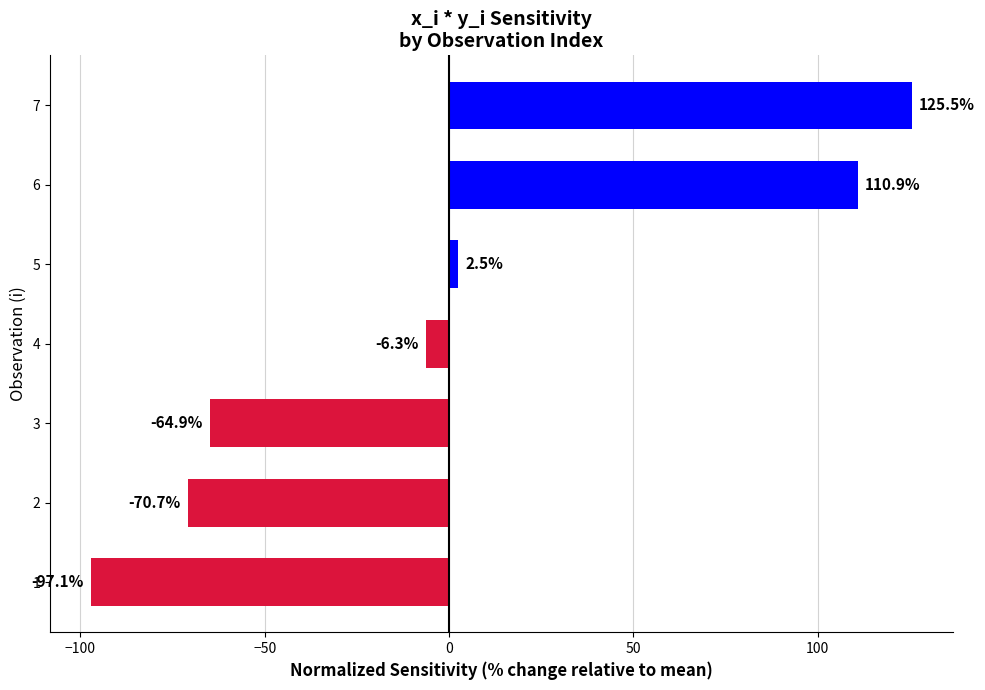

What is the ratio of the value at 7 to the value at 6?

1.1